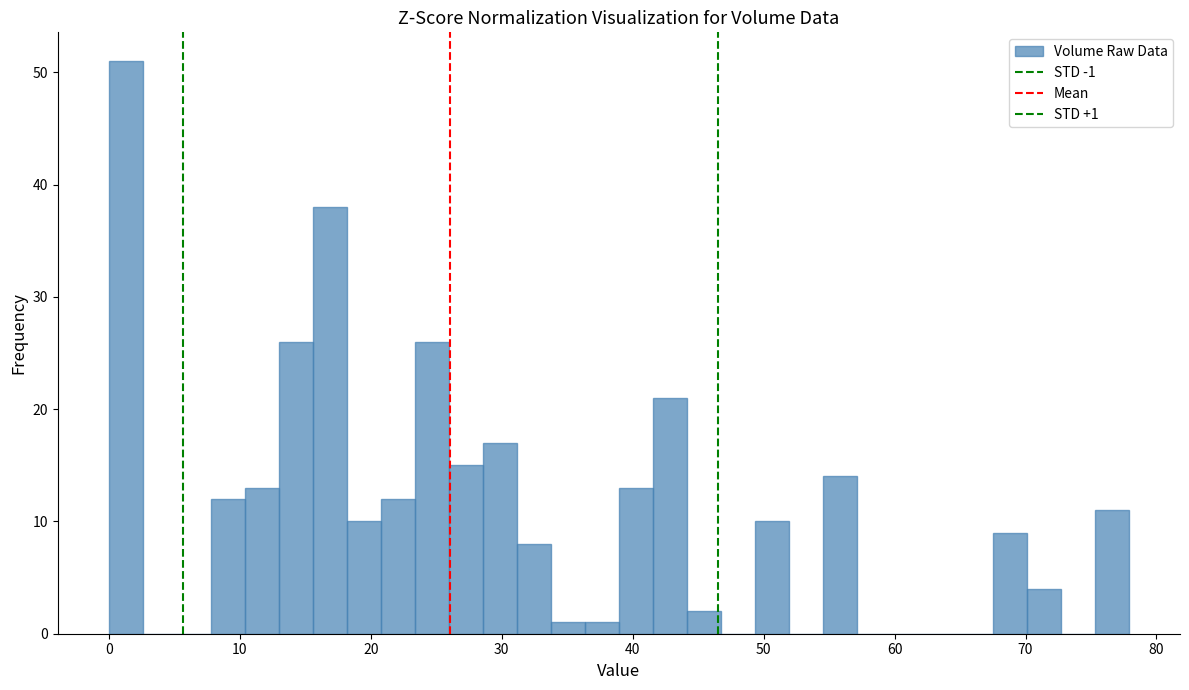

Around what value on the x-axis is the tallest bar? Give the approximate position of its centre, as read against the axis.

1